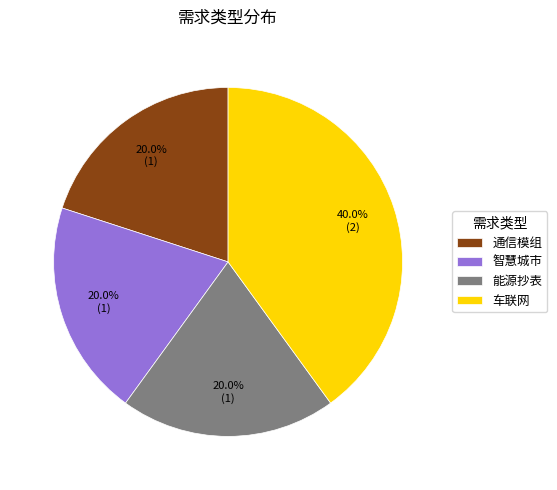

Is 通信模组 the majority of the pie?

No